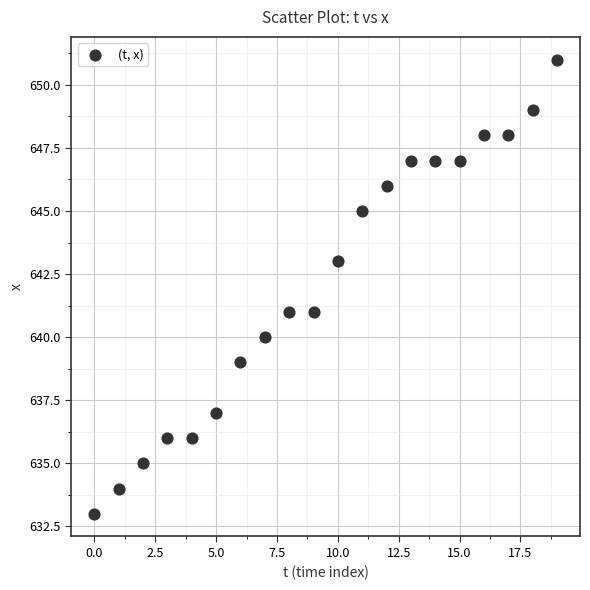

What is the range of Y values (max minus min)?

18